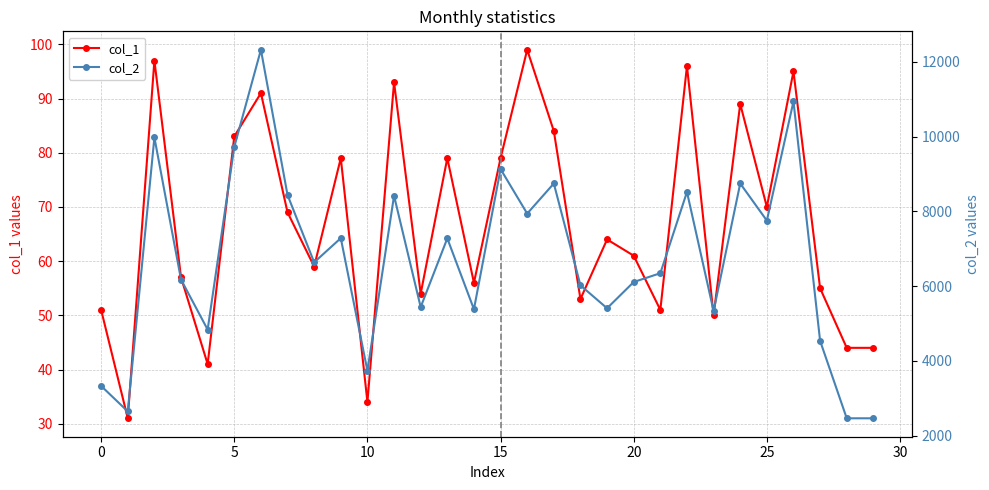

Reading left to right, transcribe all the data shown in this chart.

col_1: 0=51	1=31	2=97	3=57	4=41	5=83	6=91	7=69	8=59	9=79	10=34	11=93	12=54	13=79	14=56	15=79	16=99	17=84	18=53	19=64	20=61	21=51	22=96	23=50	24=89	25=70	26=95	27=55	28=44	29=44
col_2: 0=3330	1=2648	2=9981	3=6177	4=4837	5=9726	6=12327	7=8439	8=6638	9=7285	10=3737	11=8420	12=5440	13=7279	14=5382	15=9134	16=7942	17=8748	18=6022	19=5409	20=6111	21=6347	22=8521	23=5336	24=8748	25=7755	26=10943	27=4537	28=2464	29=2464